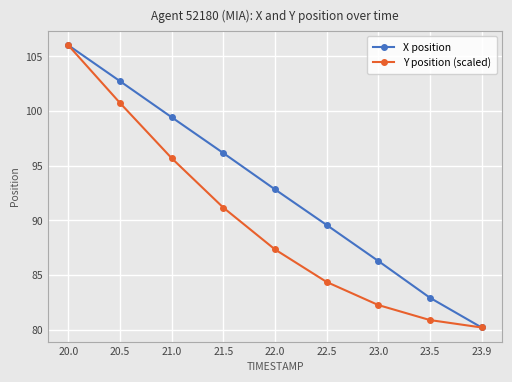

Between 23.0 and 23.9, which series saw the biggest shift?

X position